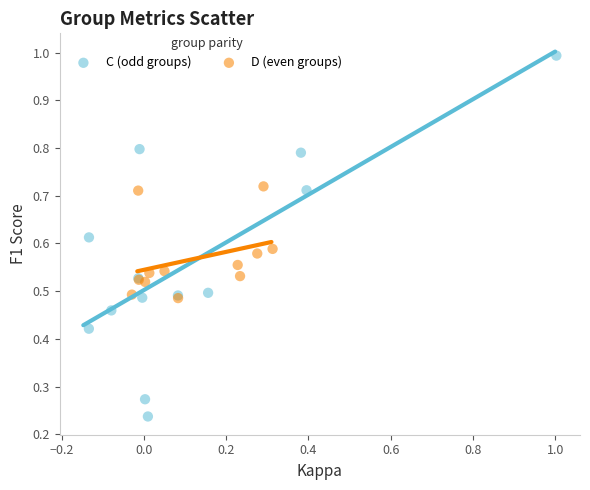

Which series reaches the maximum Y coordinate?

C (odd groups)